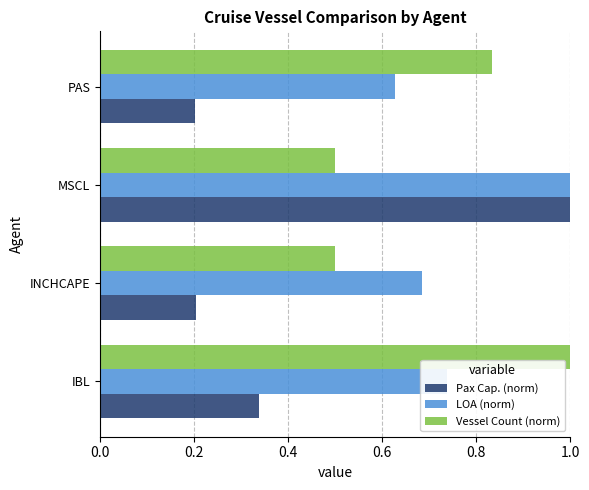

What value does the Pax Cap. (norm) series have at MSCL?

1.0